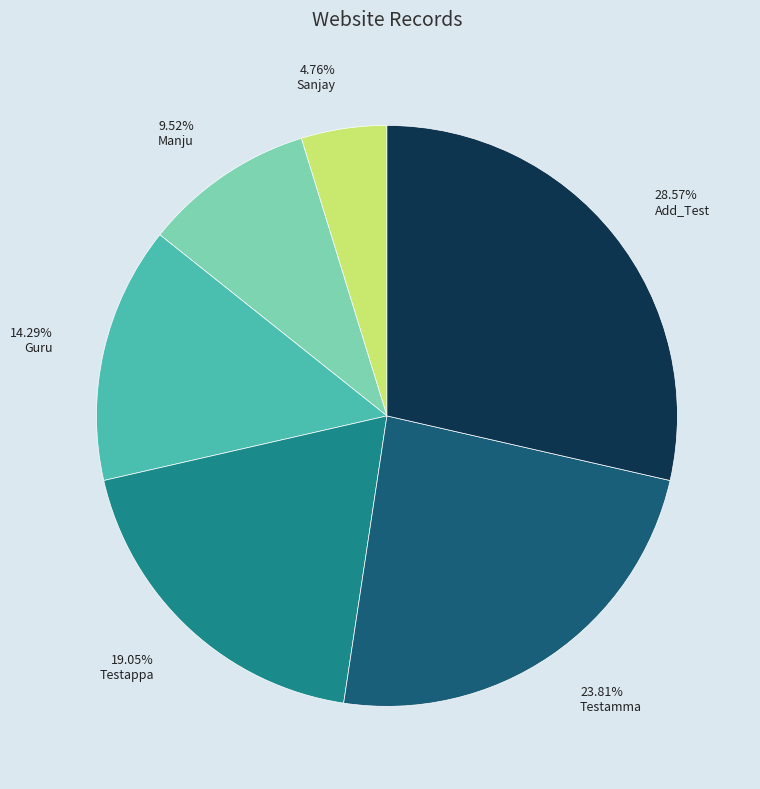

Approximately how many times larger is the value at 19.05% Testappa compared to 9.52% Manju?

2.0